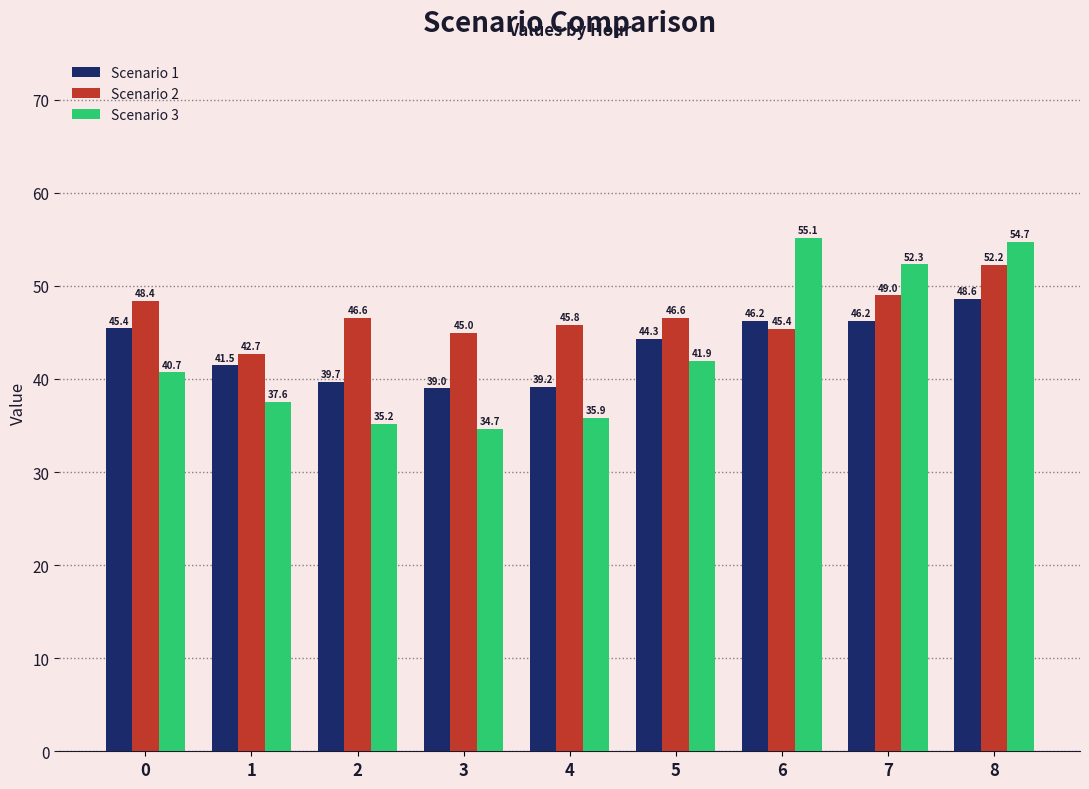

What is the minimum value for Scenario 3?

34.7